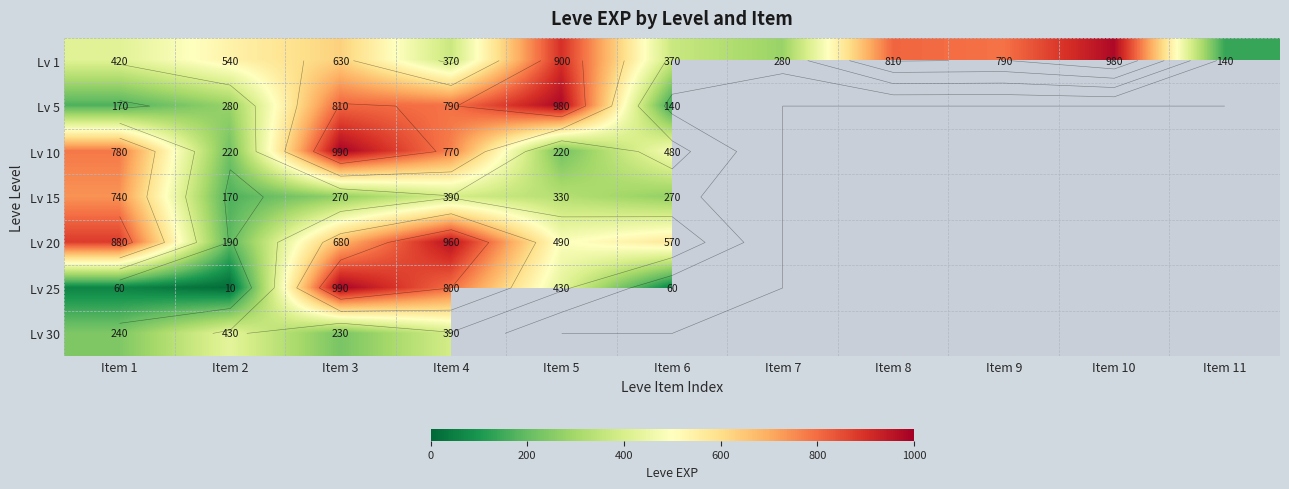

Which series has the largest total across all categories?

Lv 1